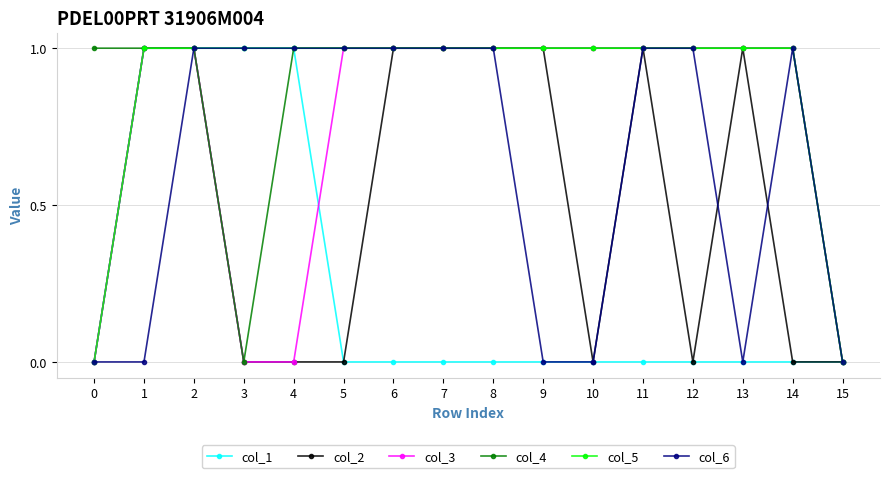

Is the value of col_2 at 1 greater than the value of col_1 at 15?

Yes